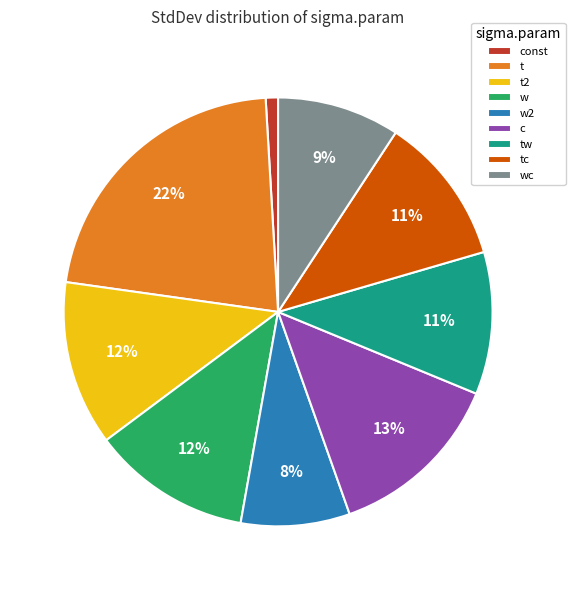

Is it true that w is 6% of the pie?

False